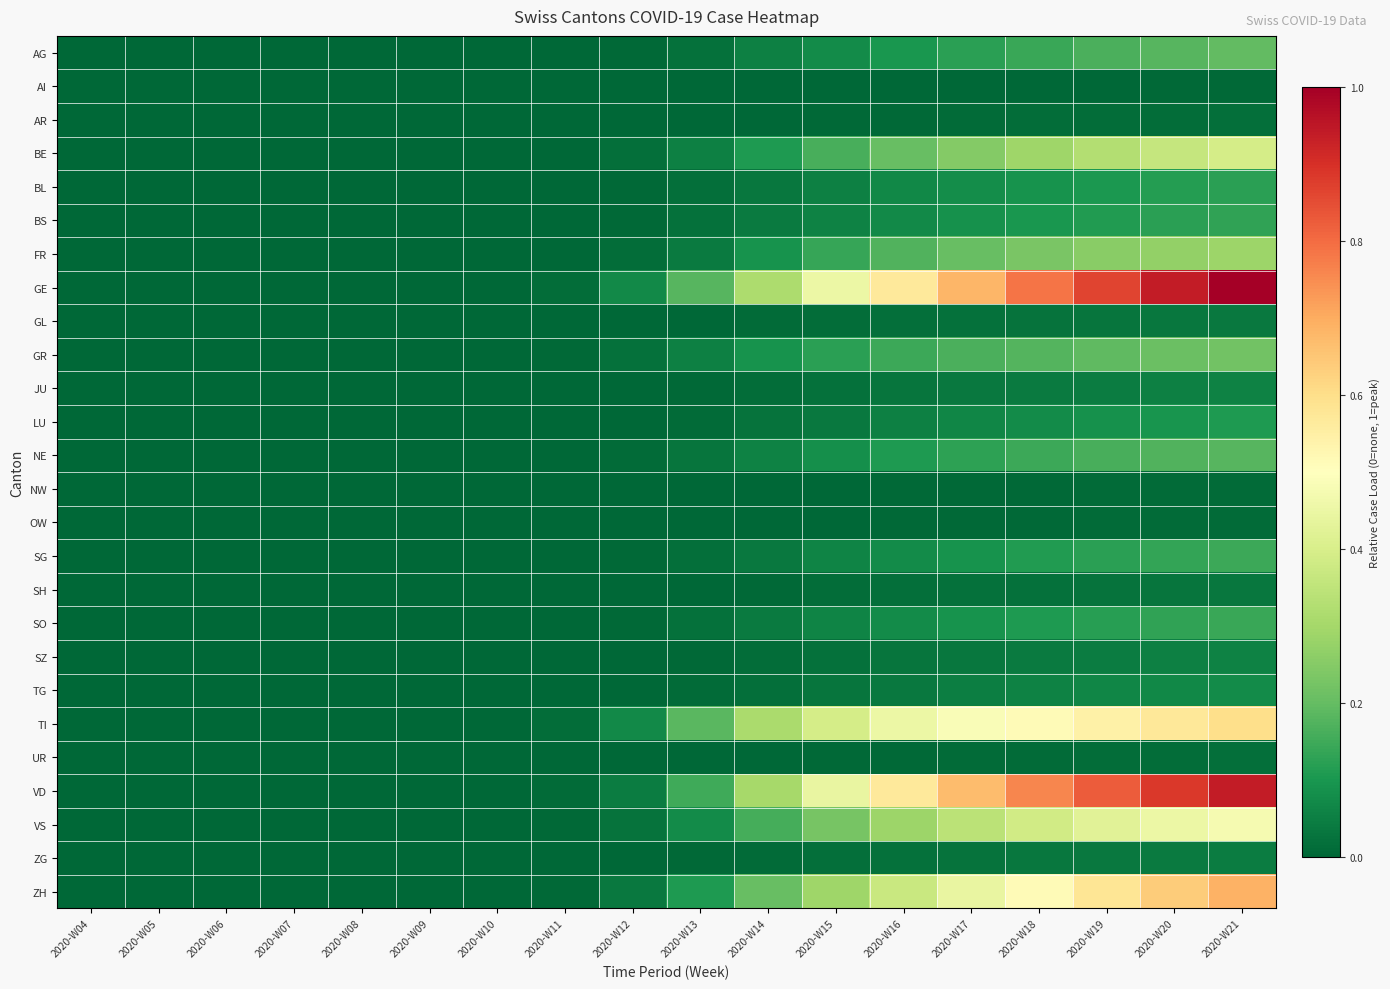

Which series has the largest range (max minus min)?

GE